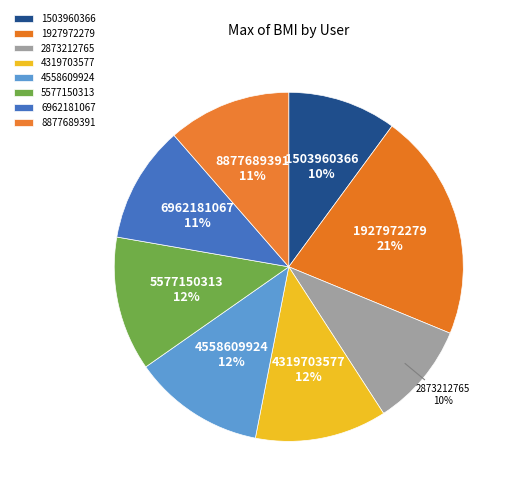

Is there a majority slice in this chart?

No